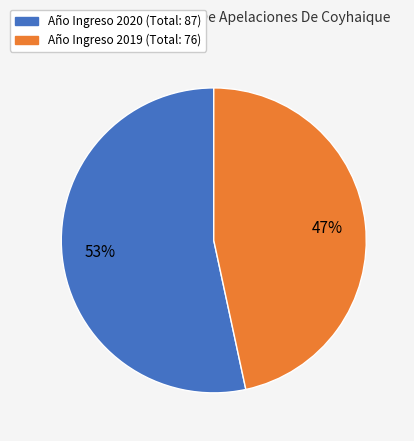

Does any single category account for the majority?

Yes